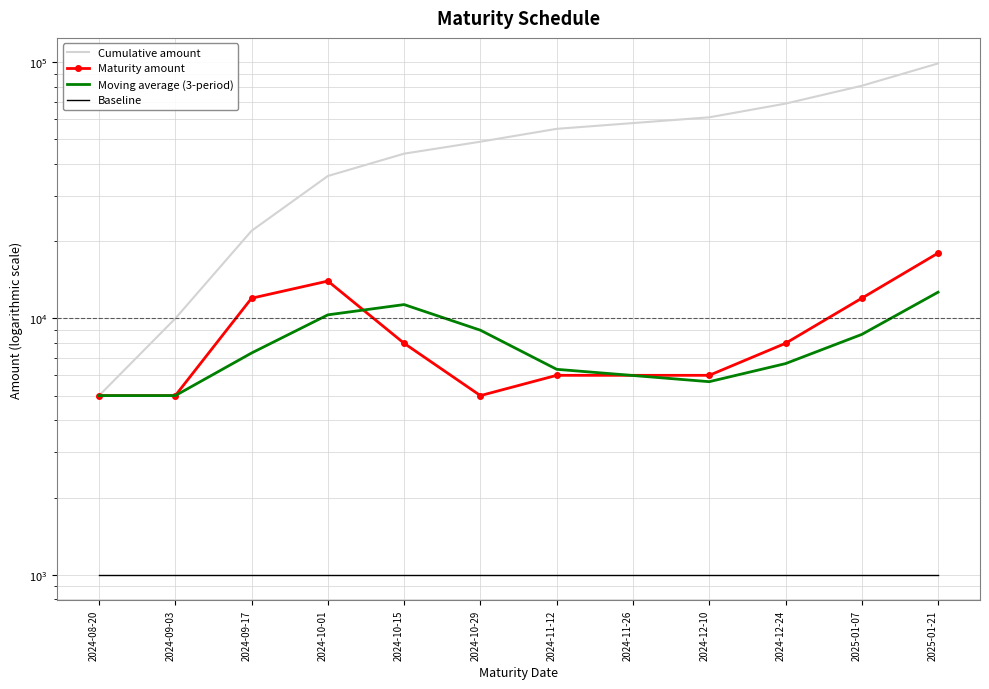

What is the minimum value shown in the chart?

1000.0